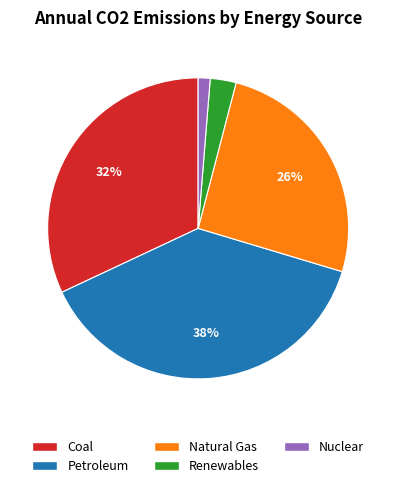

To the nearest percent, what portion does Natural Gas represent?

26%